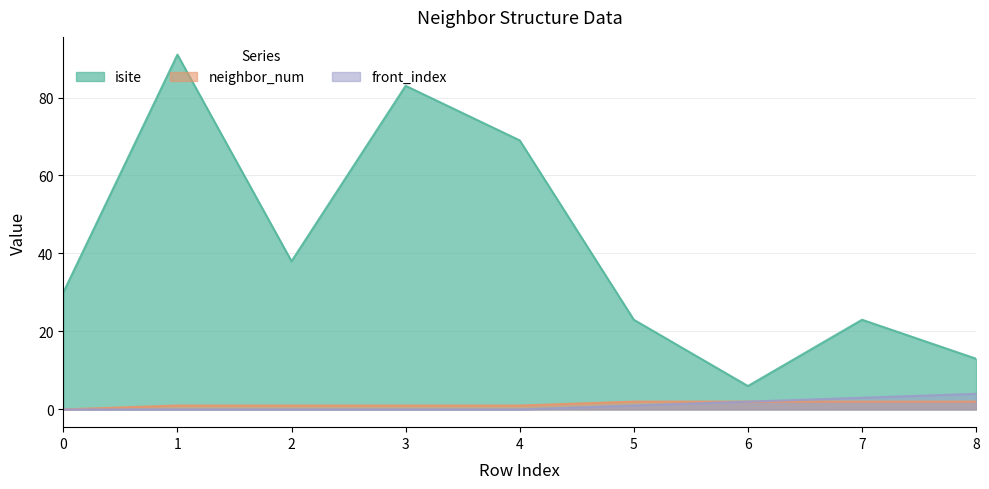

At how many categories does at least one series exceed 15?

7